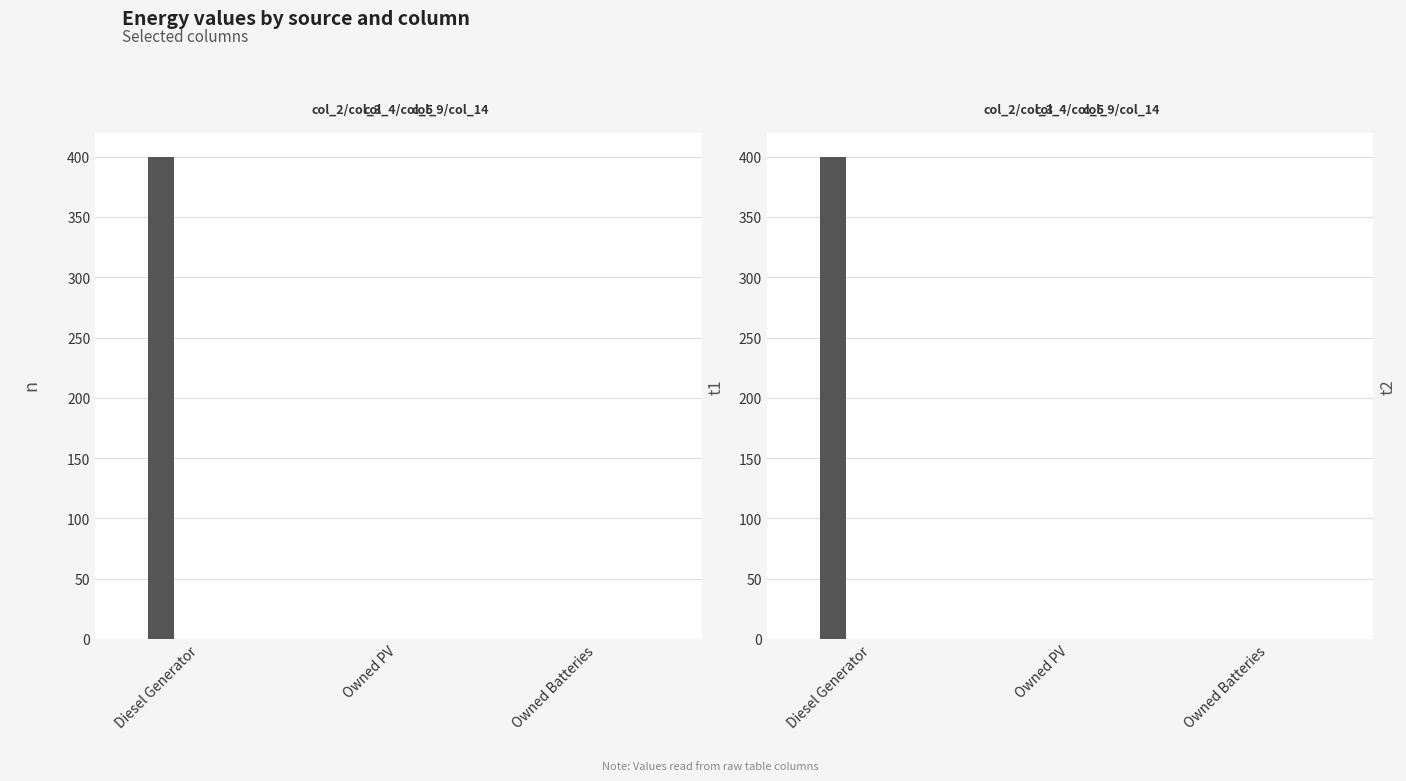

Which has a higher value, Owned Batteries or Diesel Generator?

Owned Batteries